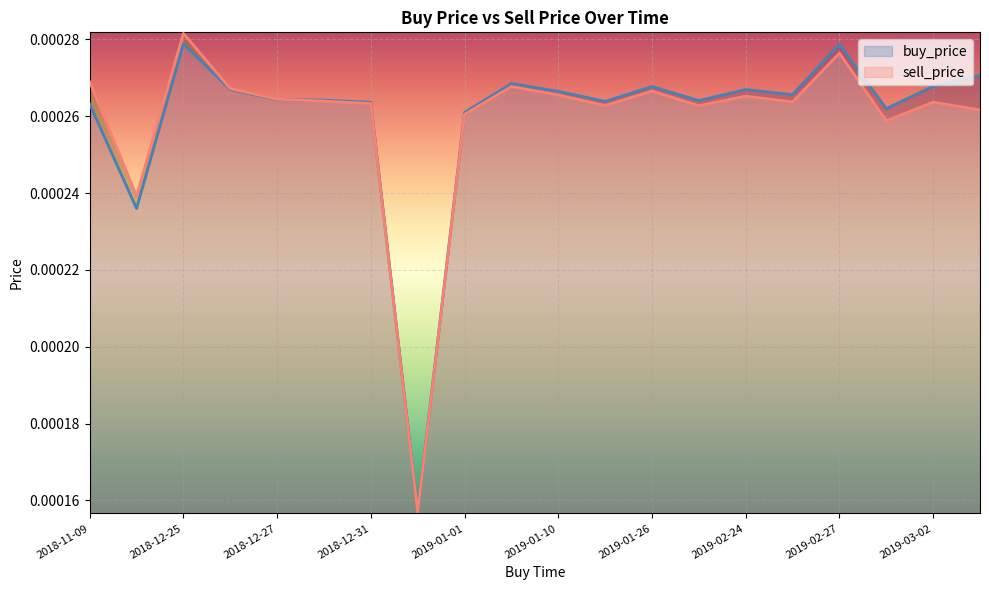

Between which two adjacent categories do sell_price and buy_price first intersect?

2018-12-27 and 2018-12-30